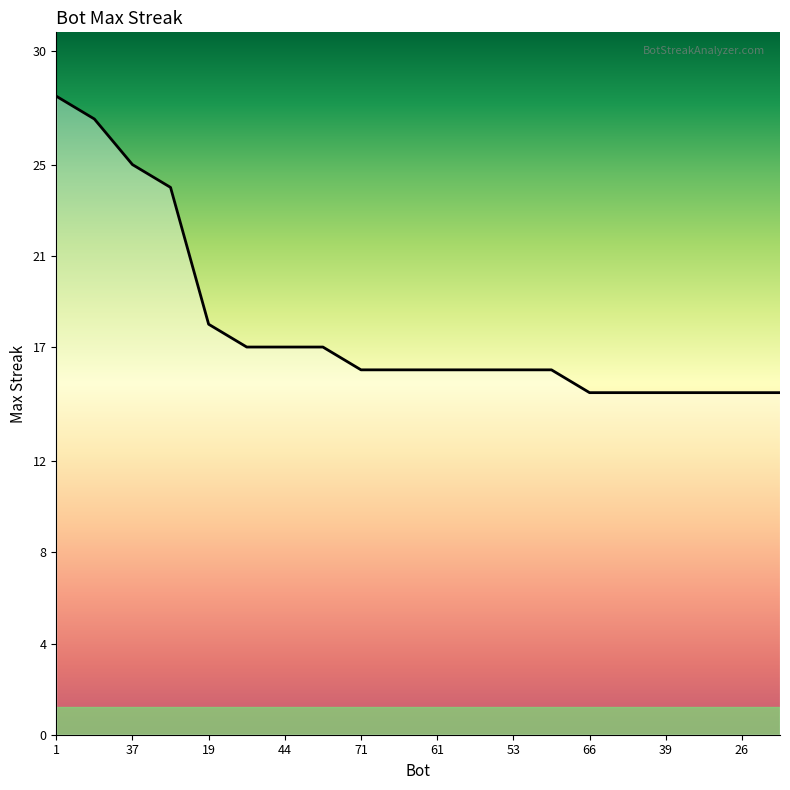

What is the label of the 3rd point from the right?

35